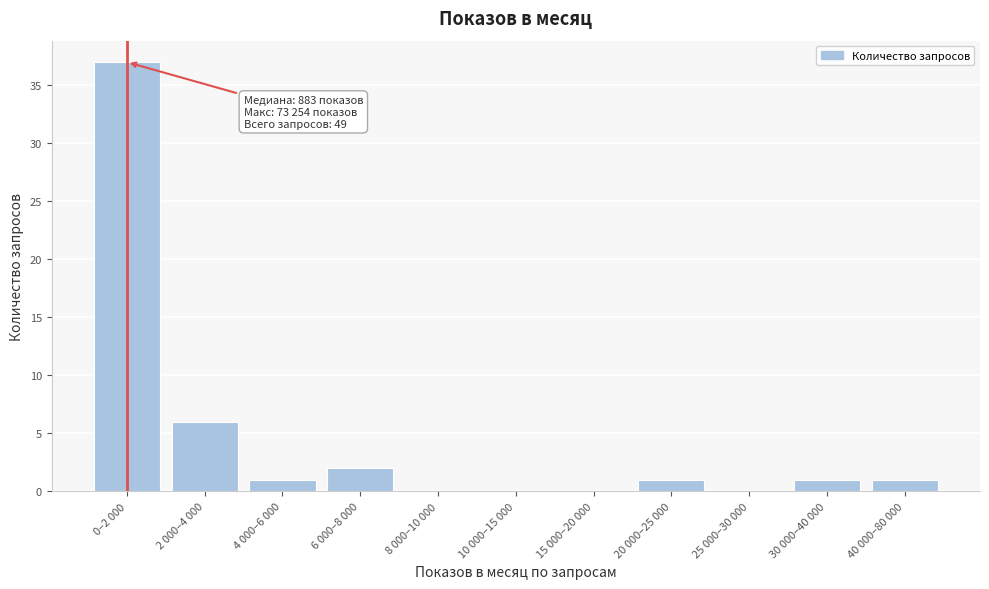

Reading right to left, extract all data points from this chart.

40 000–80 000=1	30 000–40 000=1	25 000–30 000=0	20 000–25 000=1	15 000–20 000=0	10 000–15 000=0	8 000–10 000=0	6 000–8 000=2	4 000–6 000=1	2 000–4 000=6	0–2 000=37